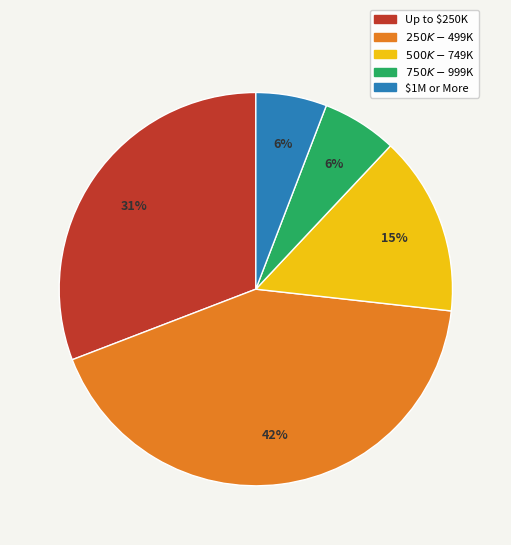

How many segments does this pie chart have?

5